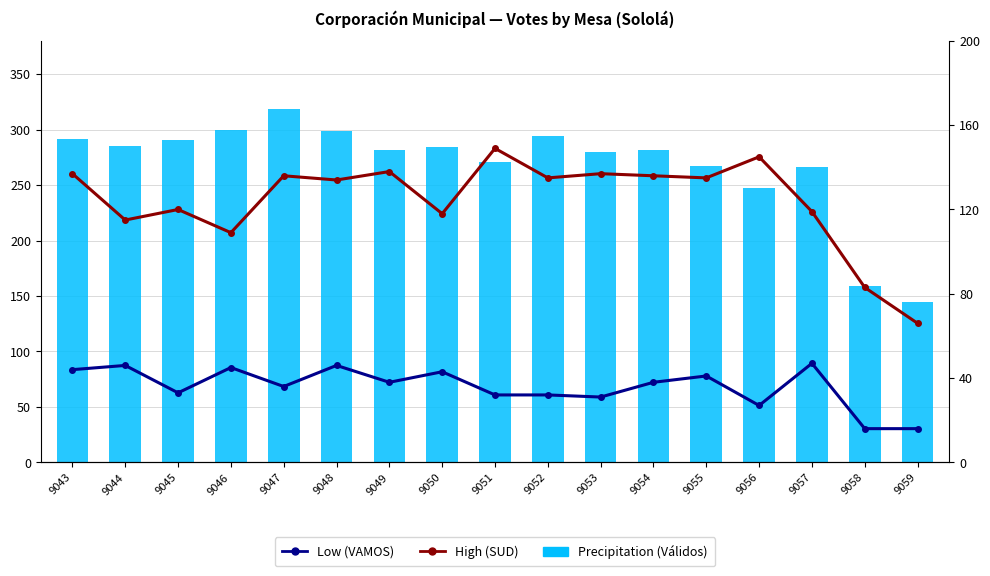

Which series changed the most between 9054 and 9056?

Precipitation (Válidos)